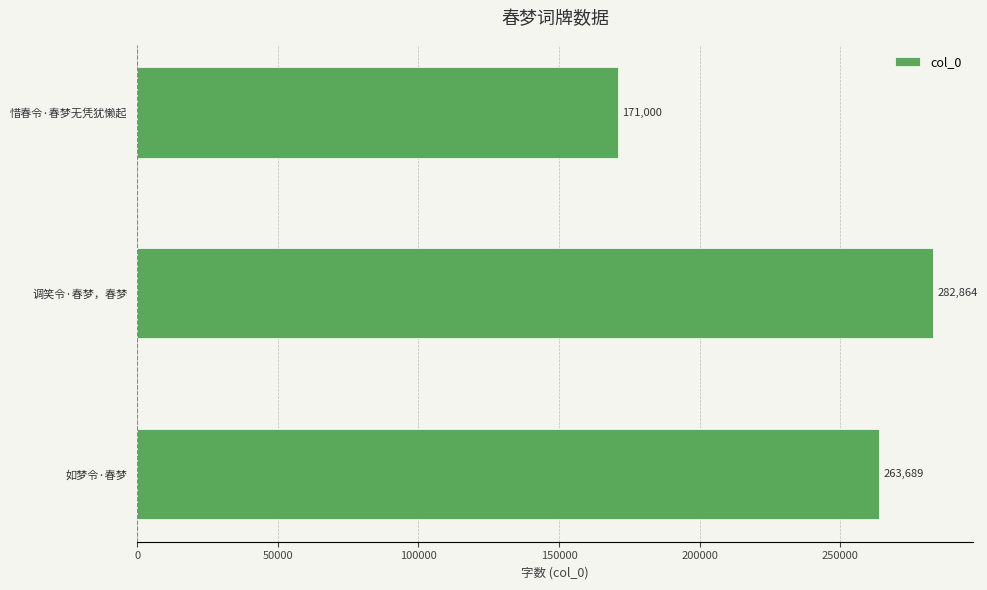

Are the bars grouped side by side (vs. stacked)?

No